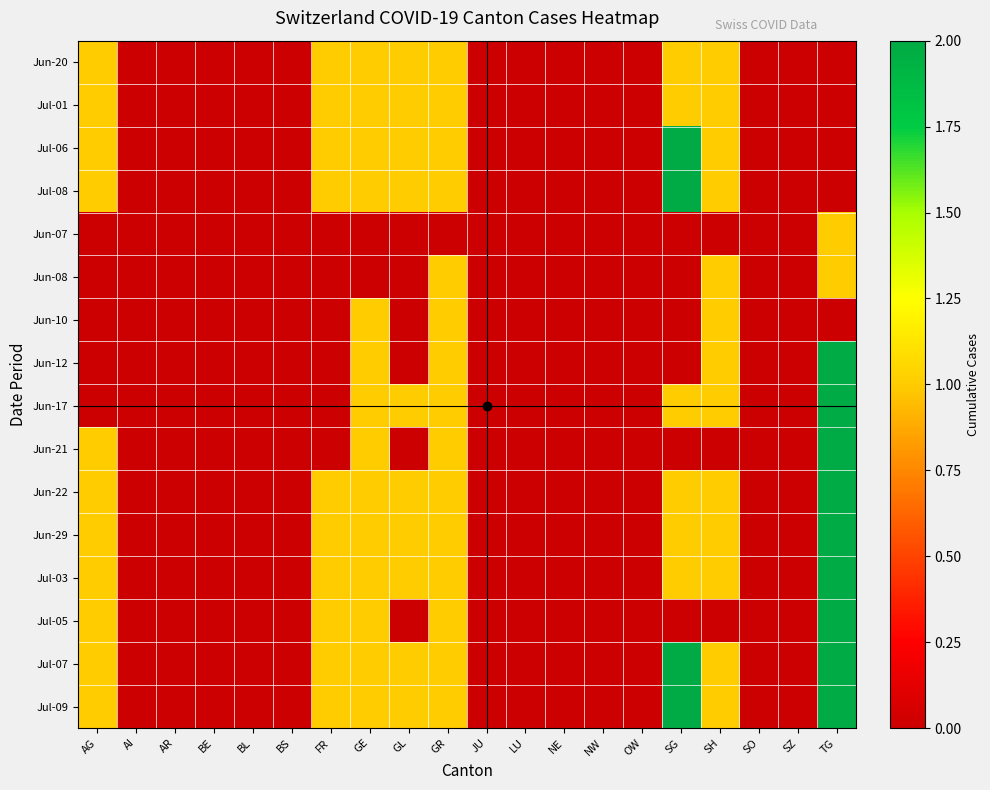

At AR, list the series in order from smallest to largest.

Jun-20, Jul-01, Jul-06, Jul-08, Jun-07, Jun-08, Jun-10, Jun-12, Jun-17, Jun-21, Jun-22, Jun-29, Jul-03, Jul-05, Jul-07, Jul-09